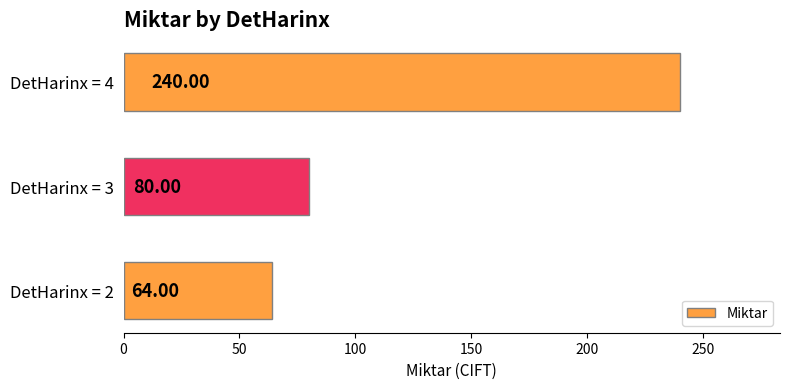

Rank the categories by value from lowest to highest.

DetHarinx = 2, DetHarinx = 3, DetHarinx = 4